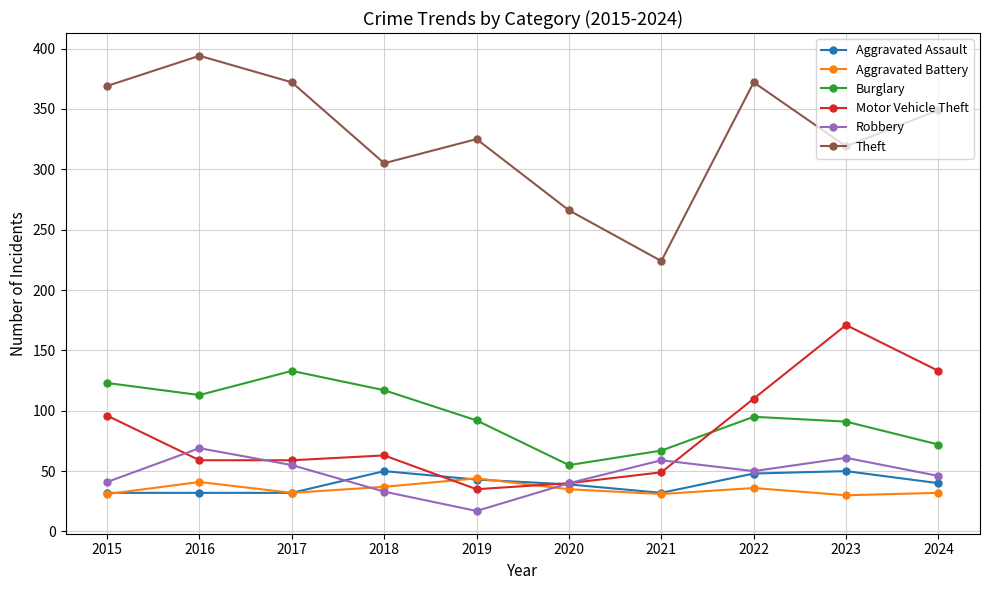

How many interior local valleys does the Theft series have?

3